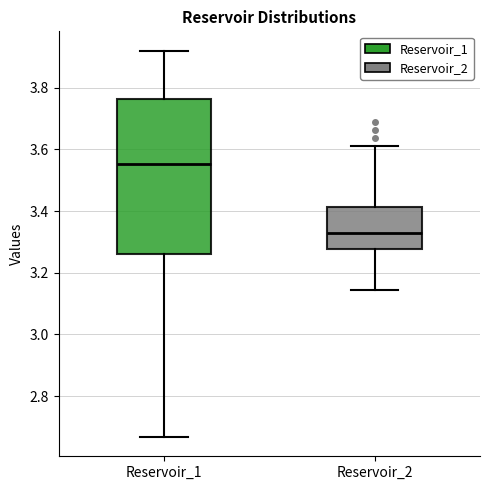

Where is the lower edge of the box for Reservoir_2 on the y-axis? The values are not printed on the chart, so give them approximately, as read against the axis.

3.28